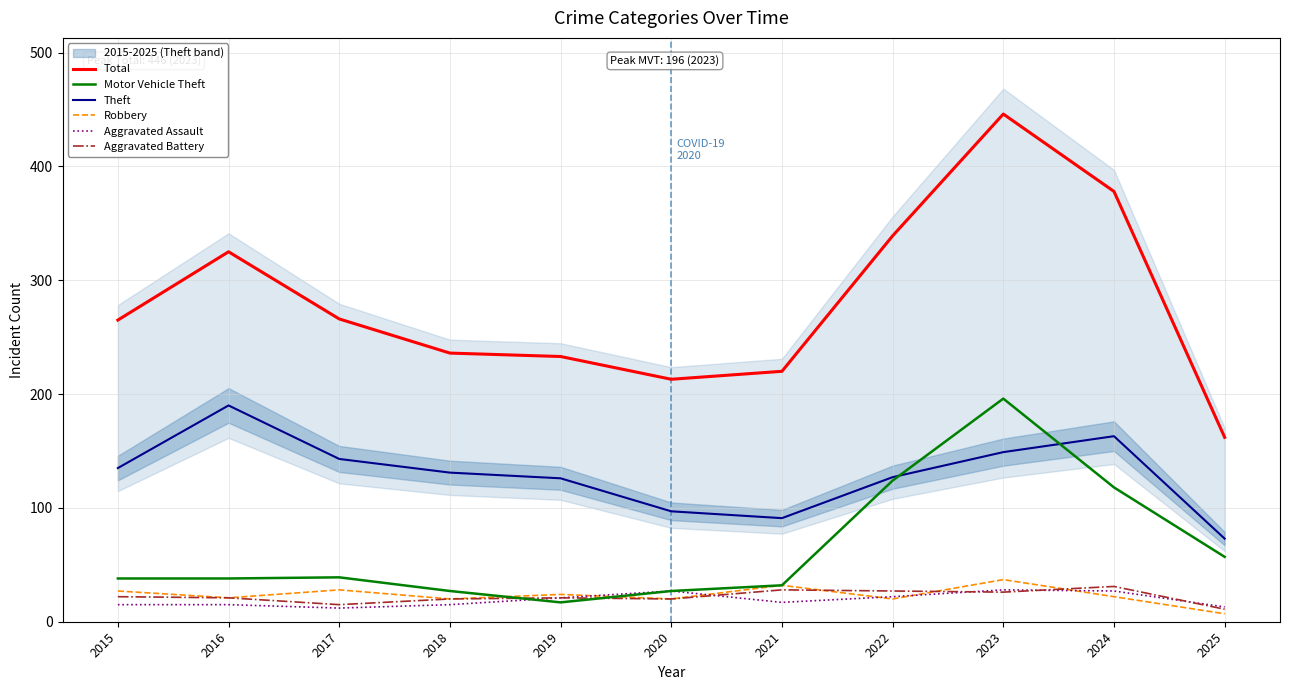

Between 2019 and 2024, which series saw the biggest shift?

Total